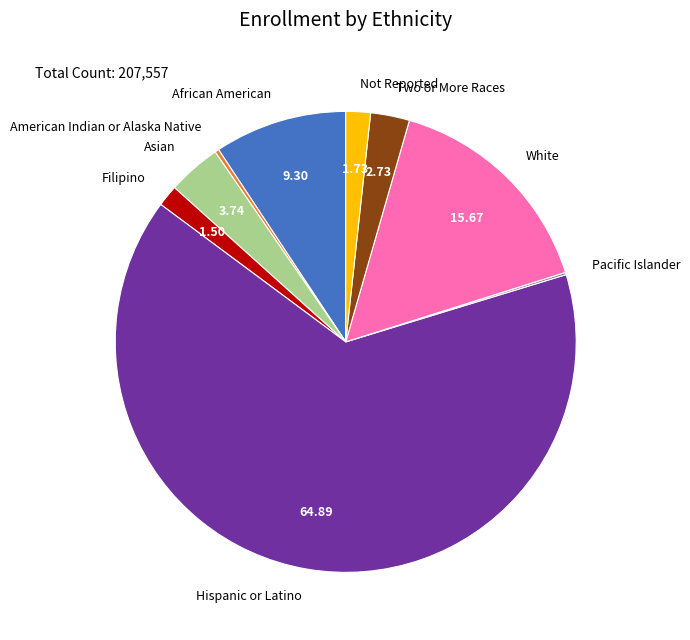

Do Not Reported and Asian together represent more than half of the pie?

No